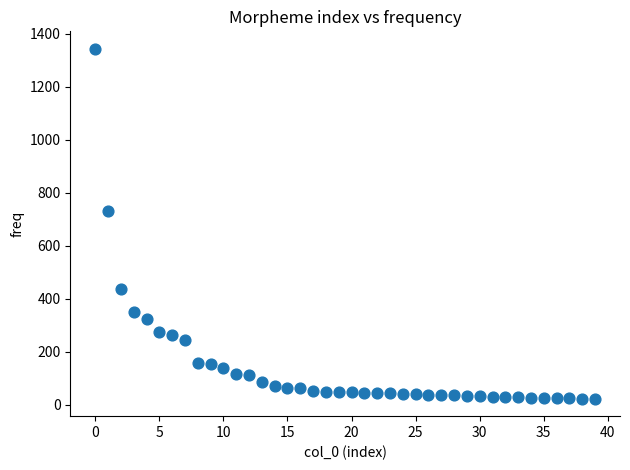

What Y value in the scatter plot is closest to 683?

731